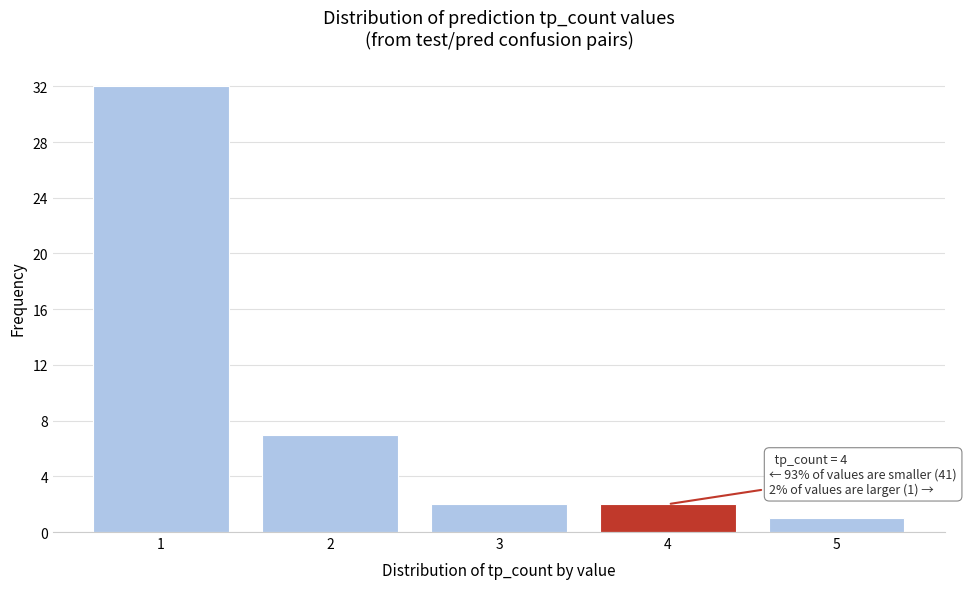

Which range on the x-axis has the tallest bar?

0.5 to 1.5